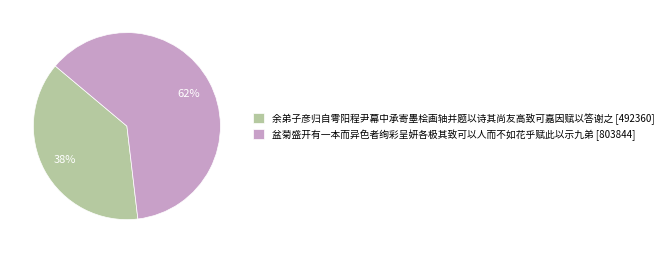

True or false: 盆菊盛开有一本而异色者绚彩呈妍各极其致可以人而不如花乎赋此以示九弟 accounts for 62% of the total.

True